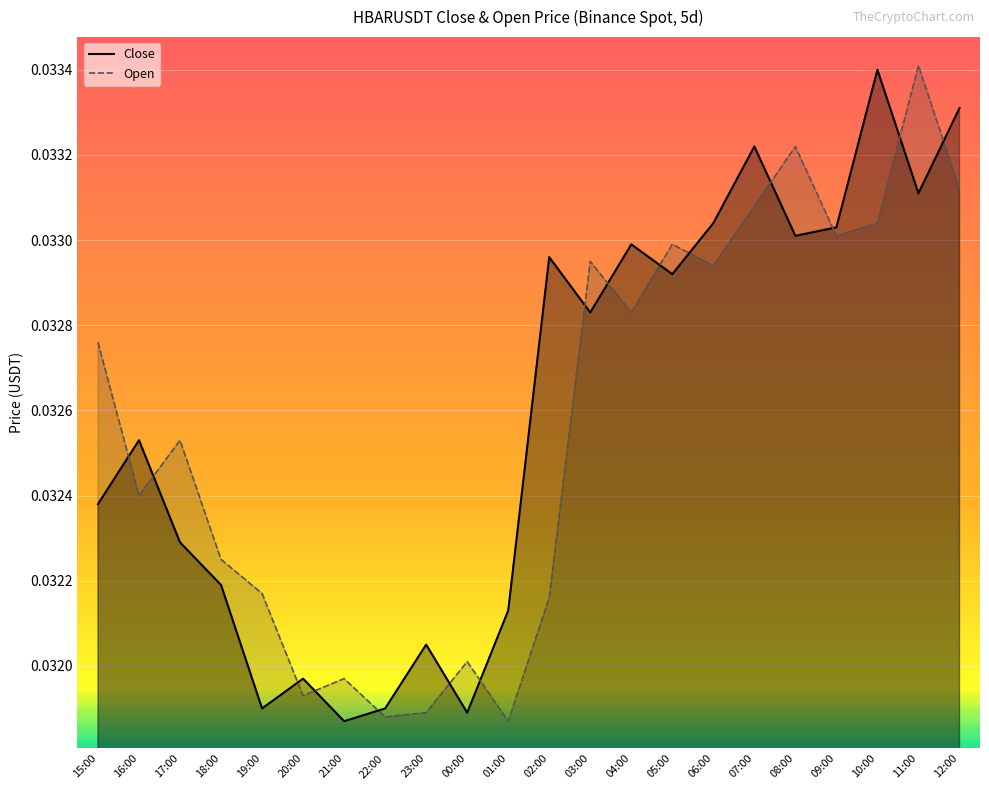

What is the total value across all series at 10:00?

0.1